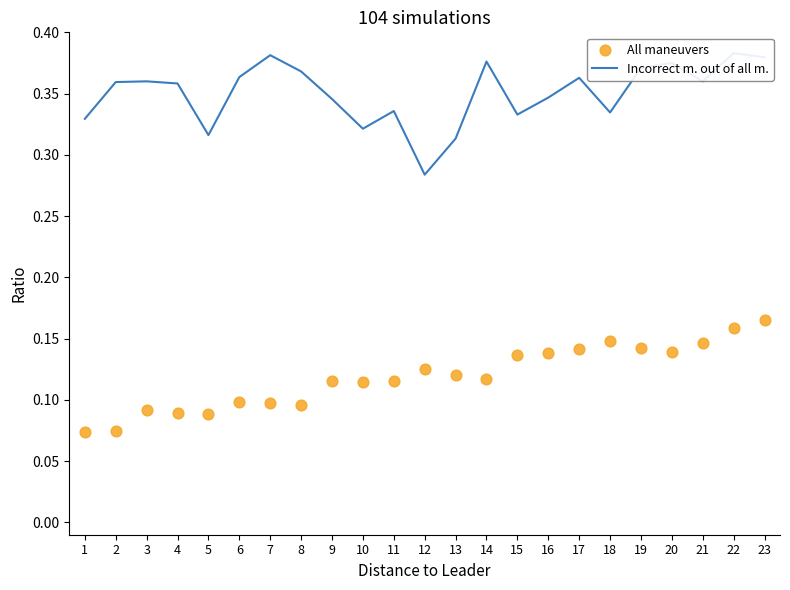

Is the value of Incorrect m. out of all m. at 4 greater than the value of All maneuvers at 20?

Yes